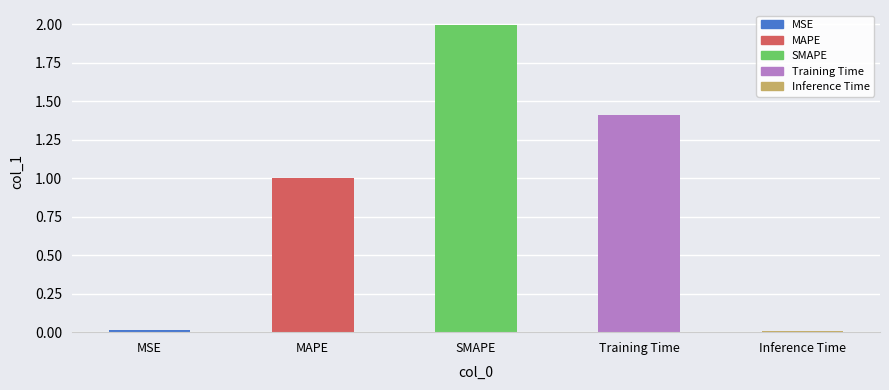

What is the difference between the maximum and second lowest values?

2.0